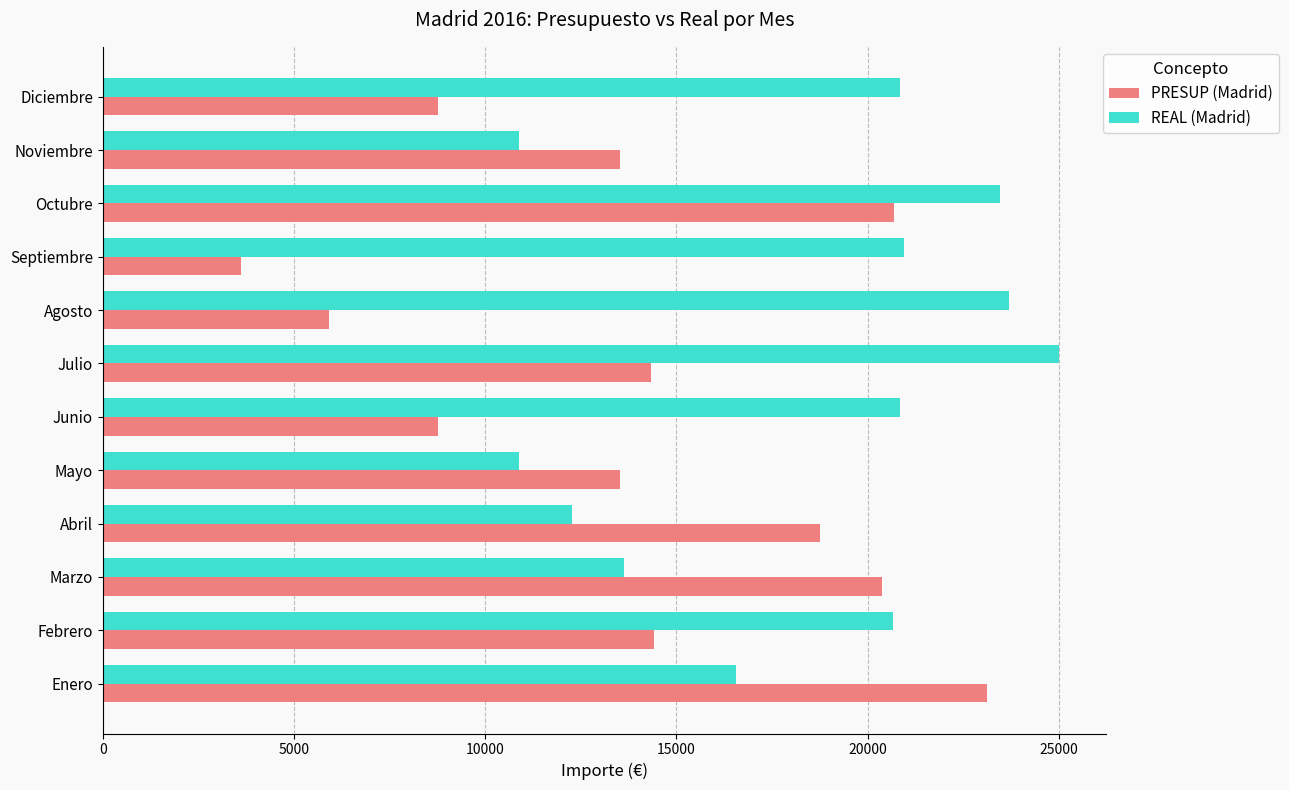

Rank the series by their average value, from highest to lowest.

REAL (Madrid), PRESUP (Madrid)